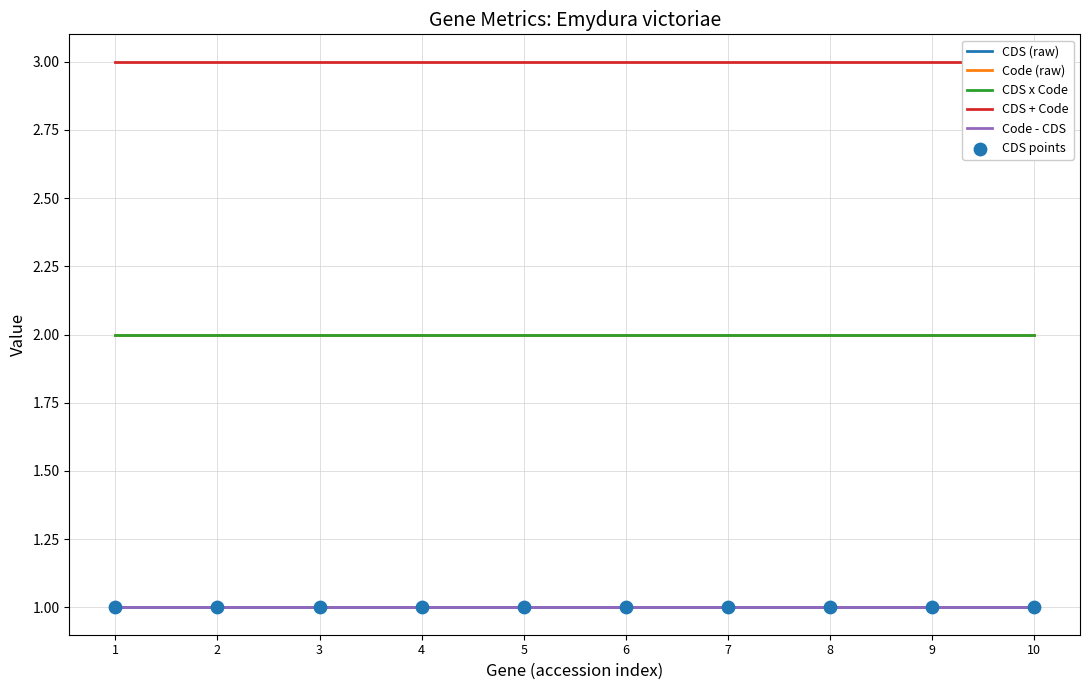

What are all the series names shown in the legend?

CDS (raw), Code (raw), CDS x Code, CDS + Code, Code - CDS, CDS points